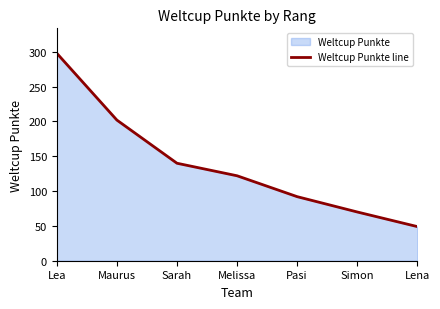

True or false: the data has more than 2 interior local peaks.

False